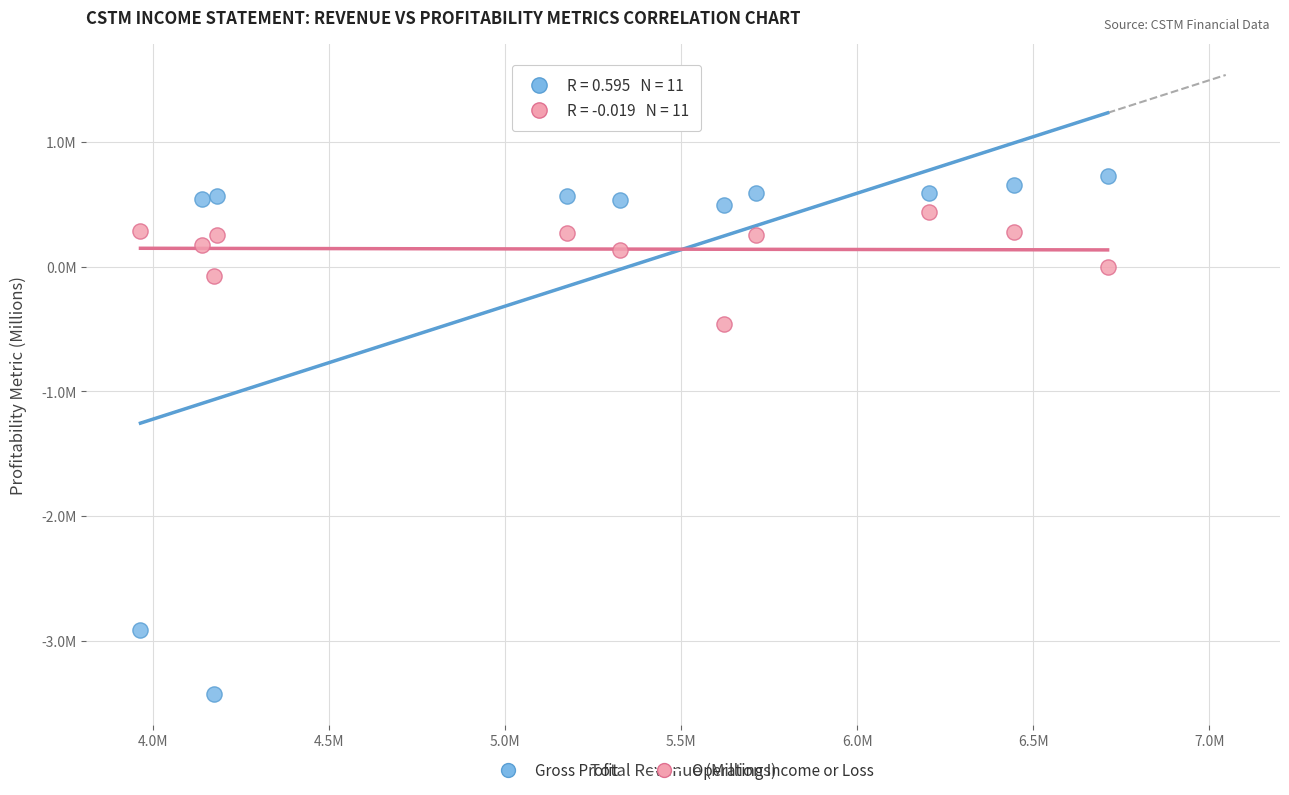

Which series has the widest spread of Y values?

Gross Profit